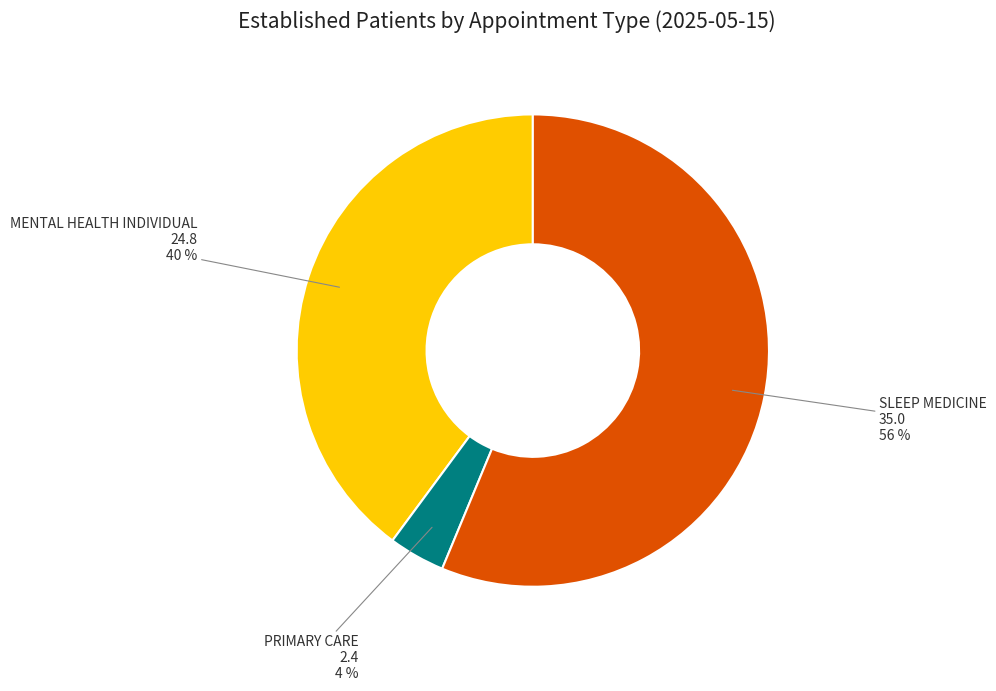

Is there any slice that represents more than half of the pie?

Yes